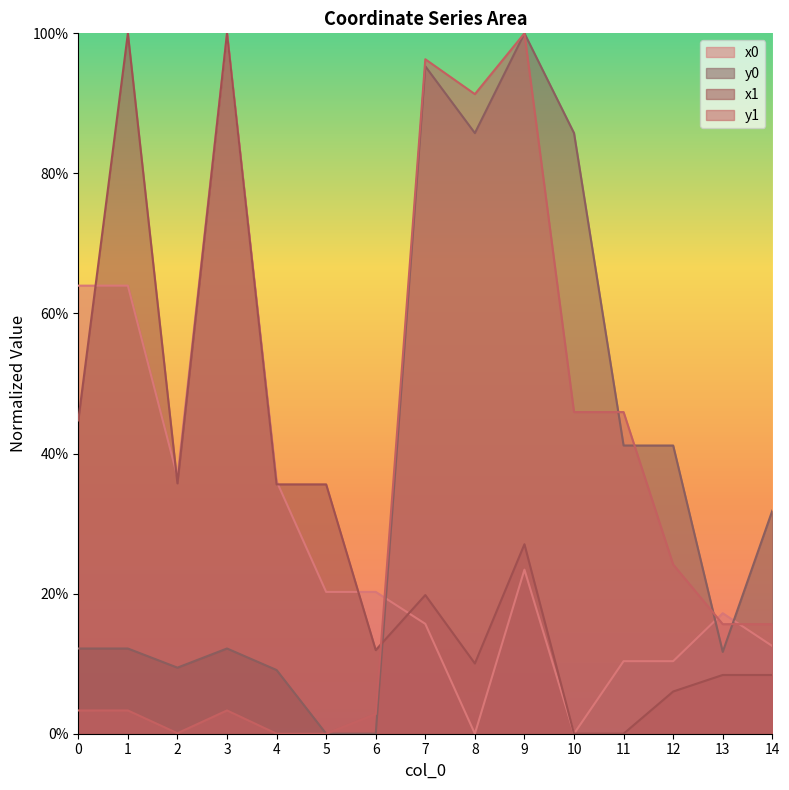

How many positive values does the y1 series have?

13